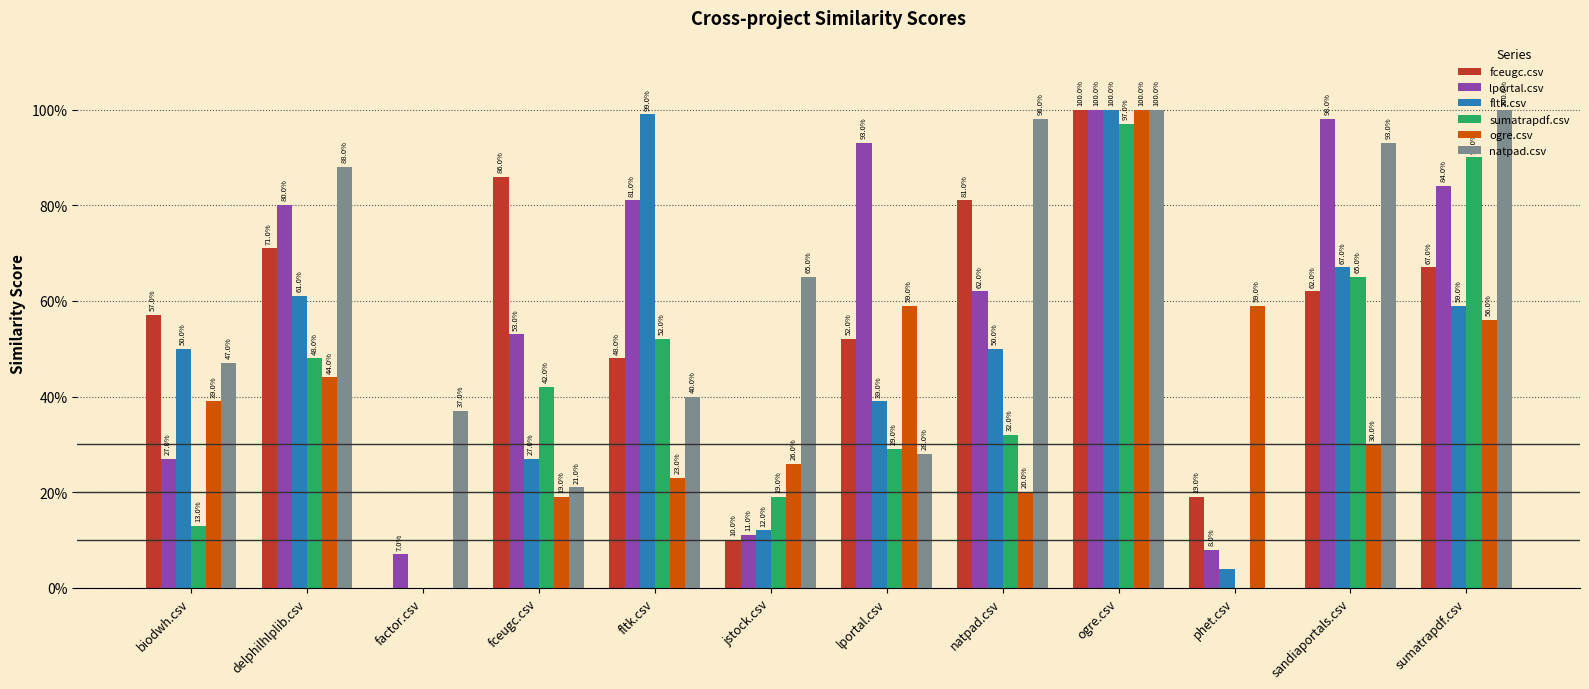

Is it true that lportal.csv equals 0.5 at fceugc.csv?

True